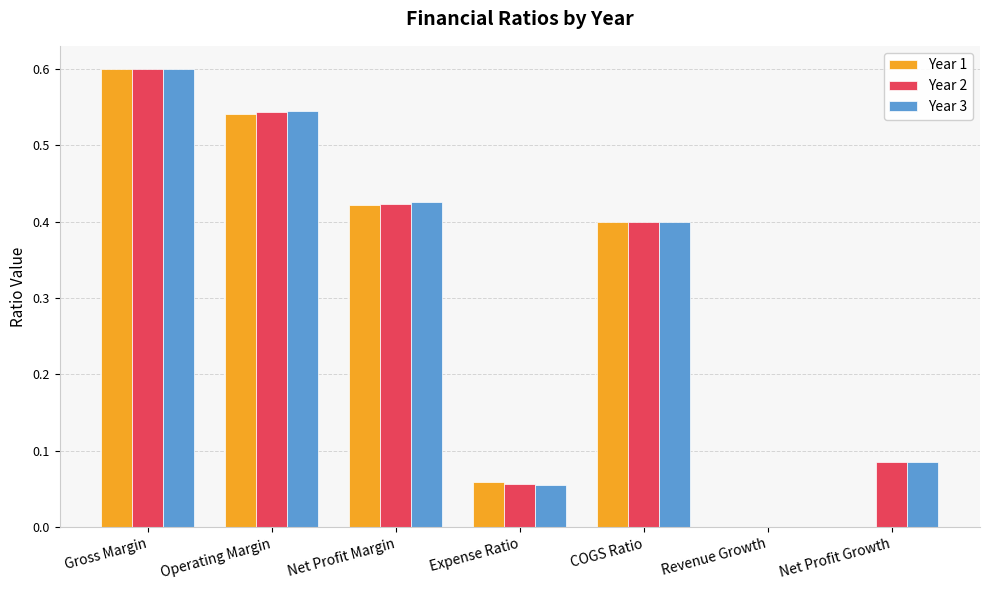

At which category is the sum across all series the highest?

Gross Margin